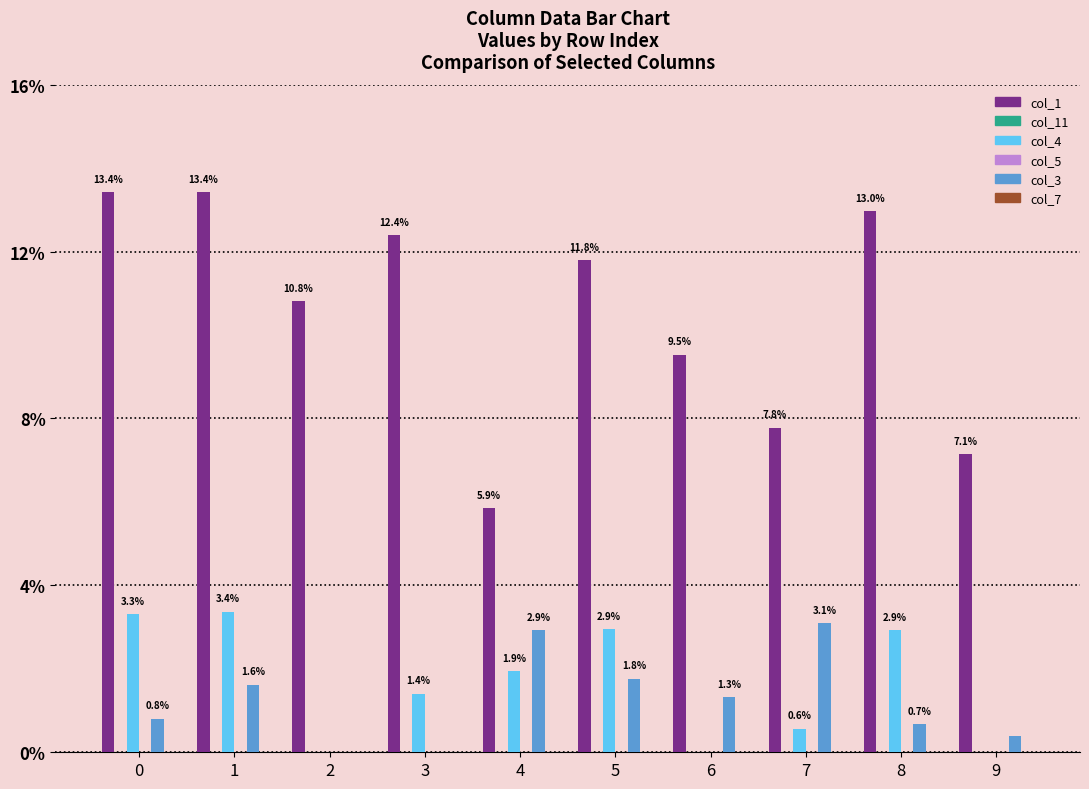

Reading left to right, list all the values displayed in this chart.

col_1: 0=0.1	1=0.1	2=0.1	3=0.1	4=0.1	5=0.1	6=0.1	7=0.1	8=0.1	9=0.1
col_11: 0=0.0	1=0.0	2=0.0	3=0.0	4=0.0	5=0.0	6=0.0	7=0.0	8=0.0	9=0.0
col_4: 0=0.0	1=0.0	2=0.0	3=0.0	4=0.0	5=0.0	6=0.0	7=0.0	8=0.0	9=0.0
col_5: 0=0.0	1=0.0	2=0.0	3=0.0	4=0.0	5=0.0	6=0.0	7=0.0	8=0.0	9=0.0
col_3: 0=0.0	1=0.0	2=0.0	3=0.0	4=0.0	5=0.0	6=0.0	7=0.0	8=0.0	9=0.0
col_7: 0=0.0	1=0.0	2=0.0	3=0.0	4=0.0	5=0.0	6=0.0	7=0.0	8=0.0	9=0.0